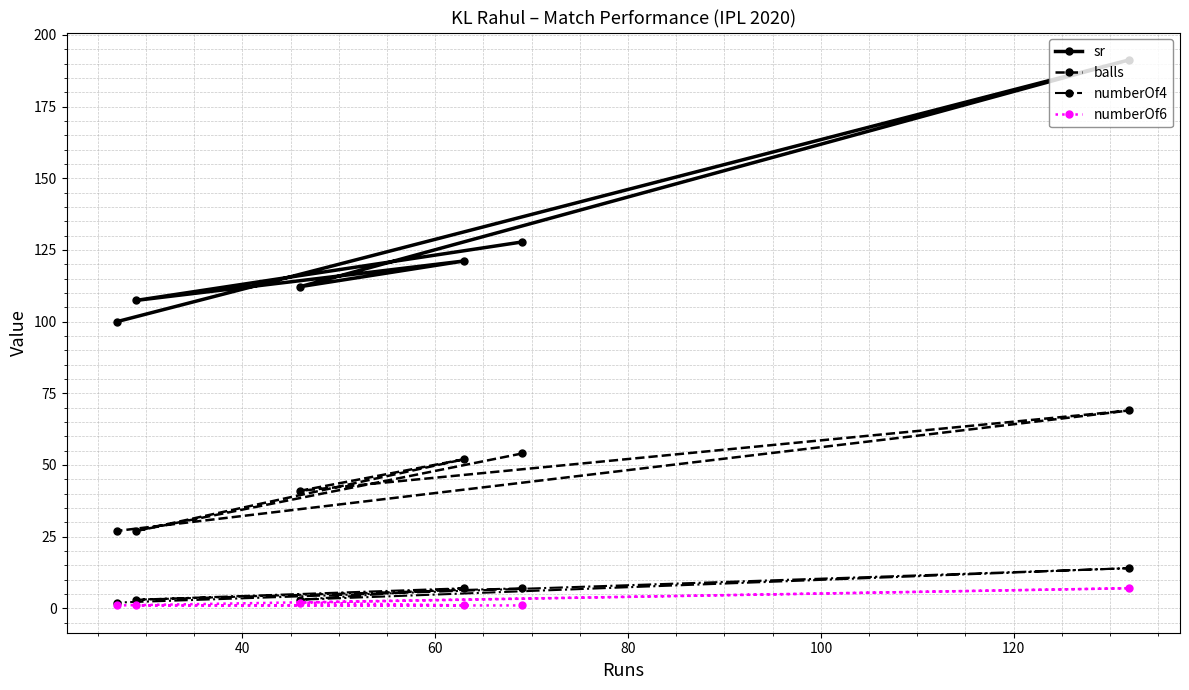

What is the minimum value for balls?

27.0